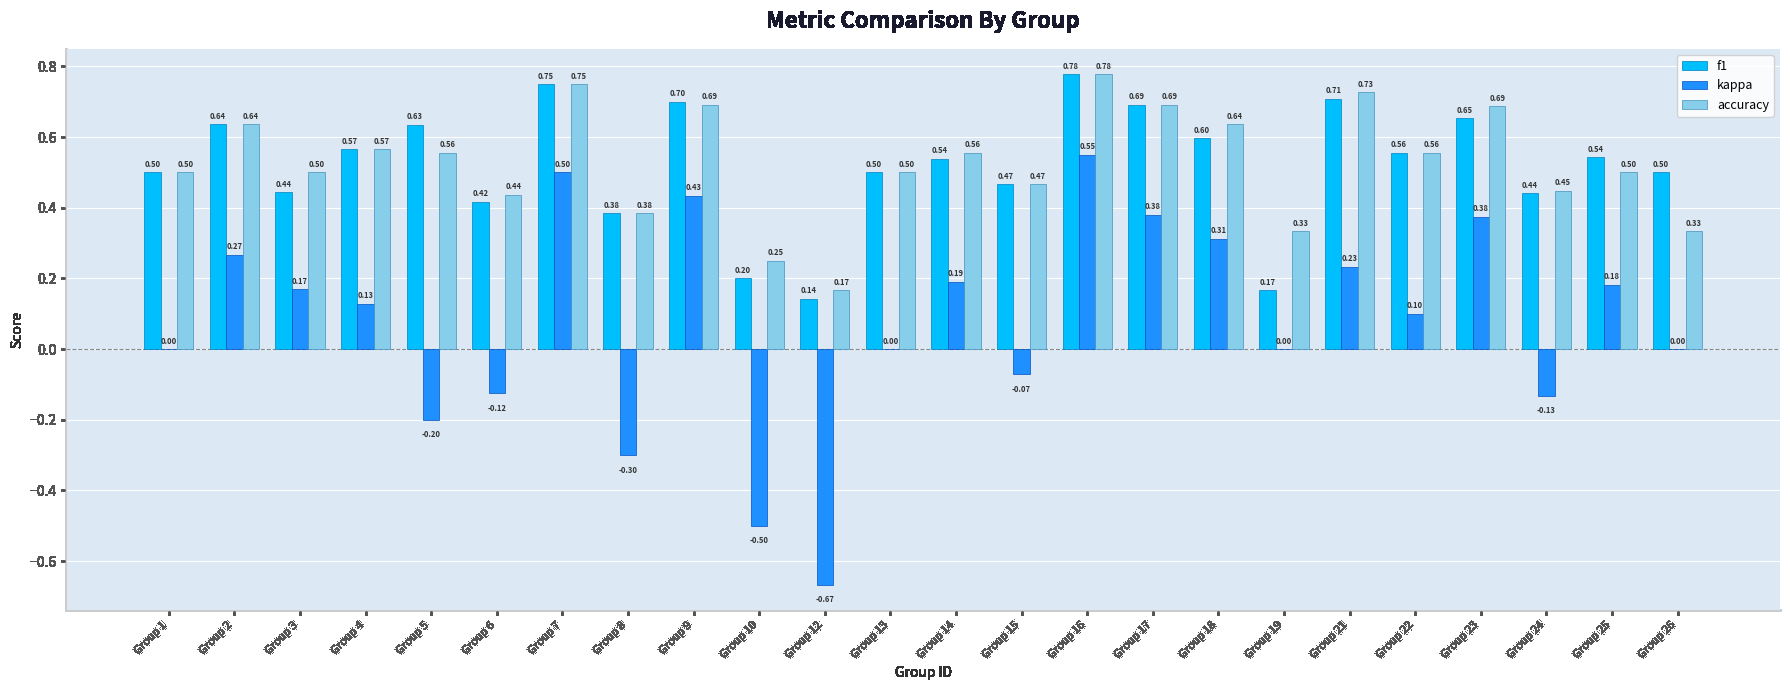

How many accuracy values are between 0 and 1?

24